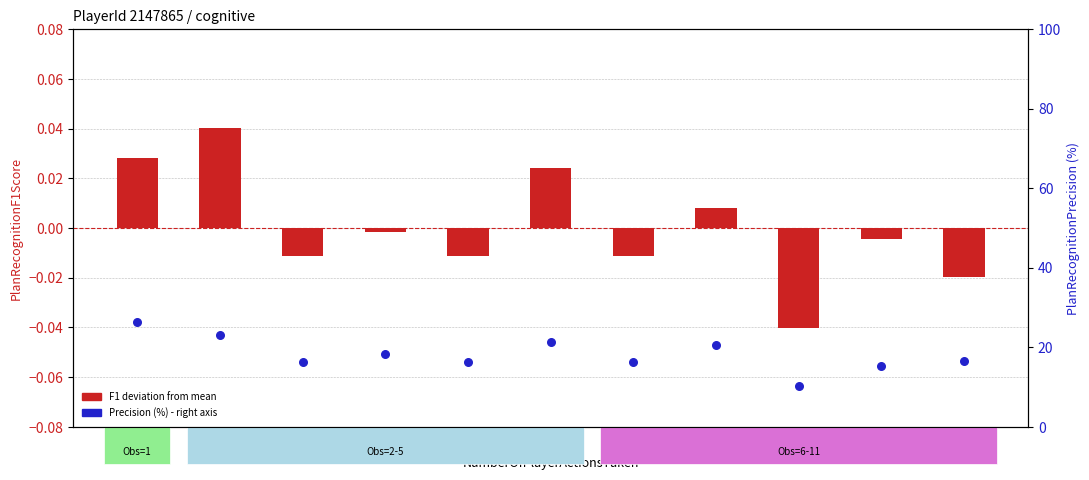

What are all the series names shown in the legend?

F1 deviation from mean, Precision (%)